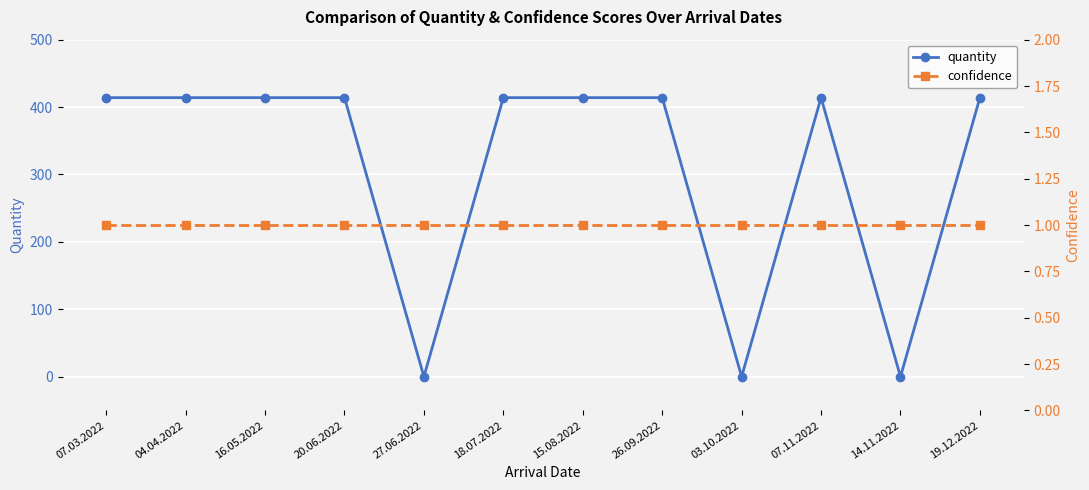

Which category has the lowest value in the quantity series?

27.06.2022